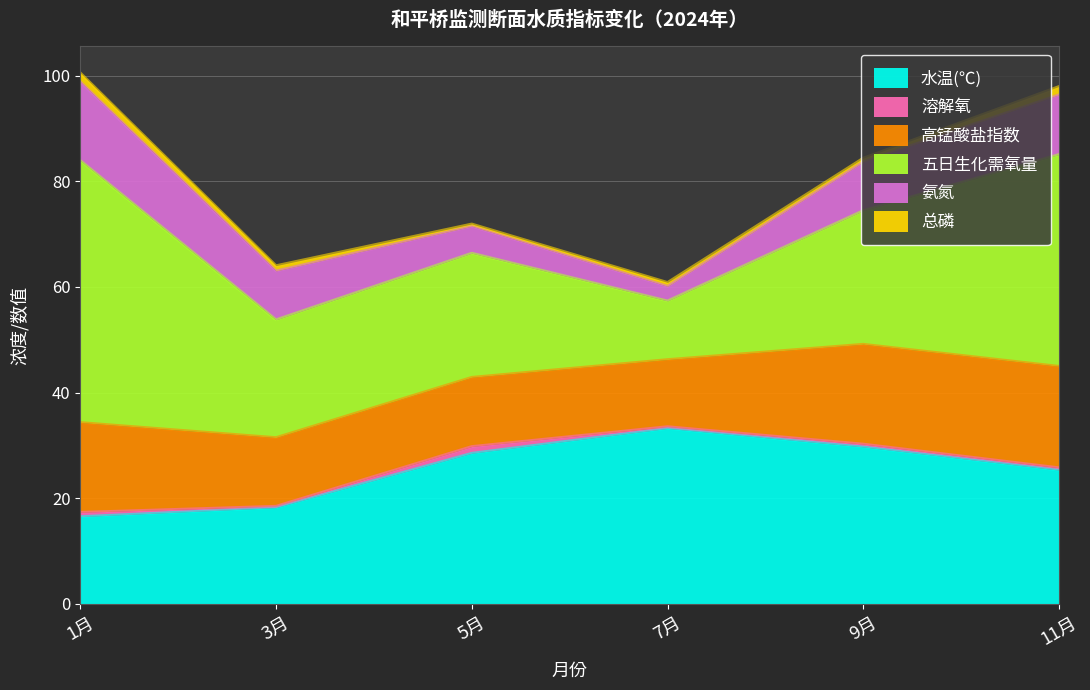

The value of 溶解氧 at 5月 is 2.3. True or false?

False